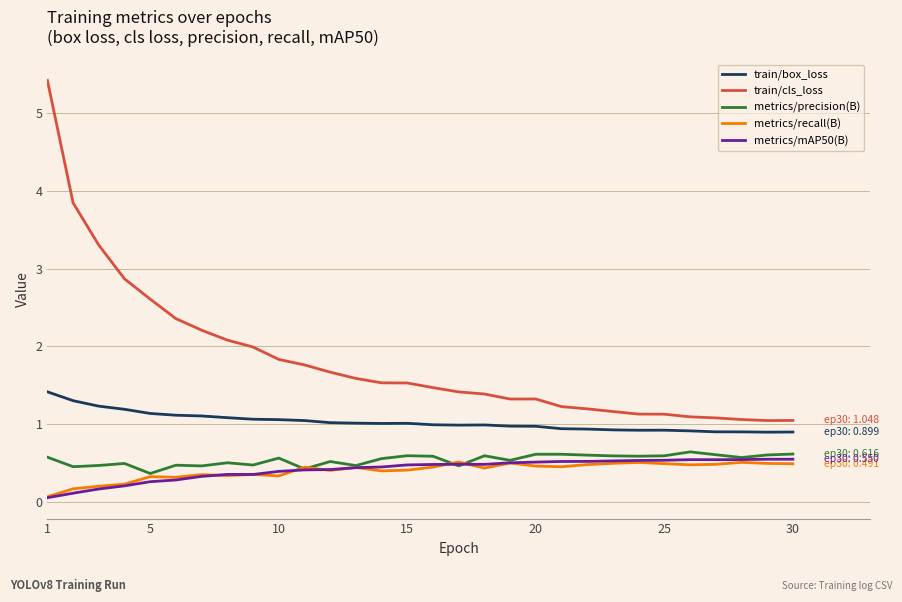

True or false: train/box_loss and metrics/precision(B) cross at least once.

False